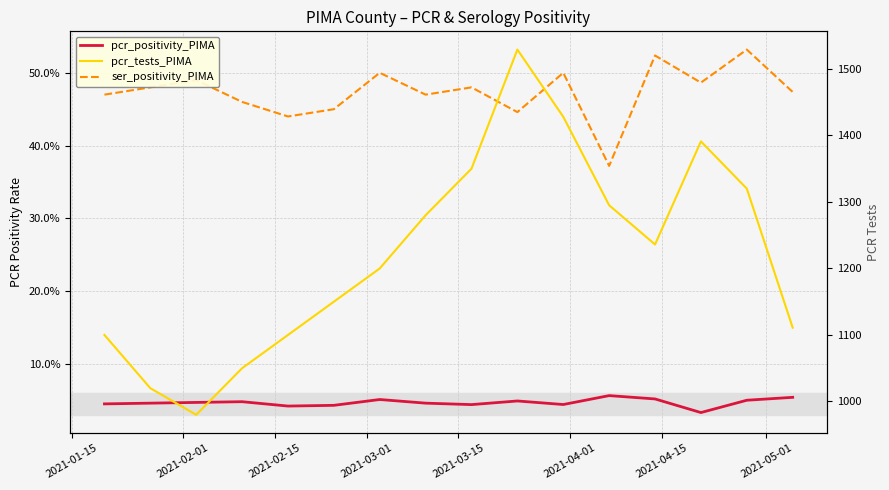

What is the maximum value for pcr_tests_PIMA?

1529.0